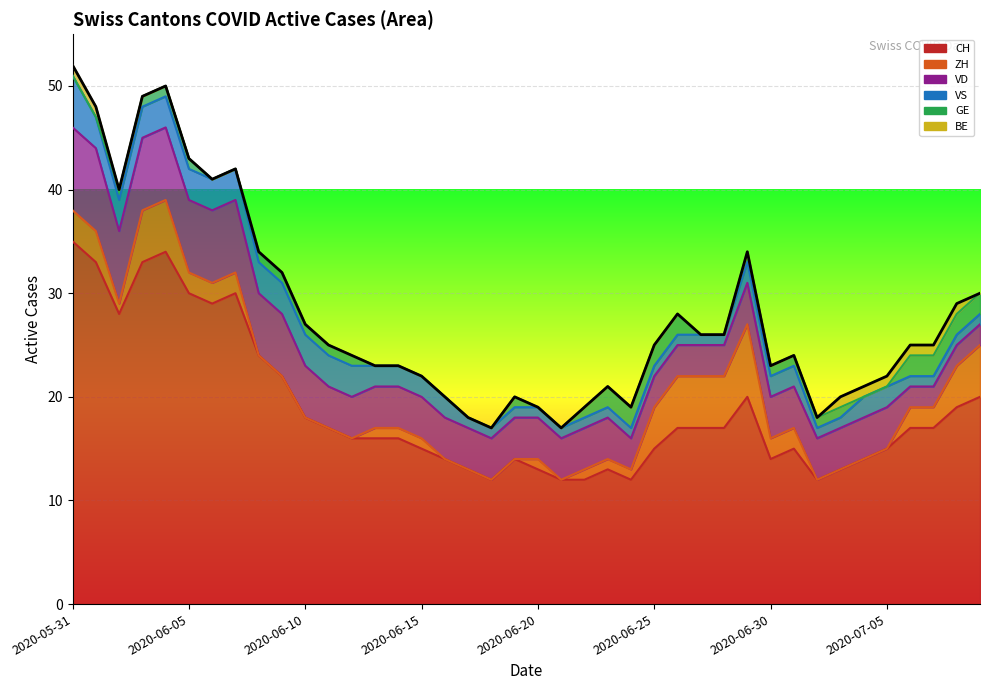

How many VD values are between 4 and 6?

23